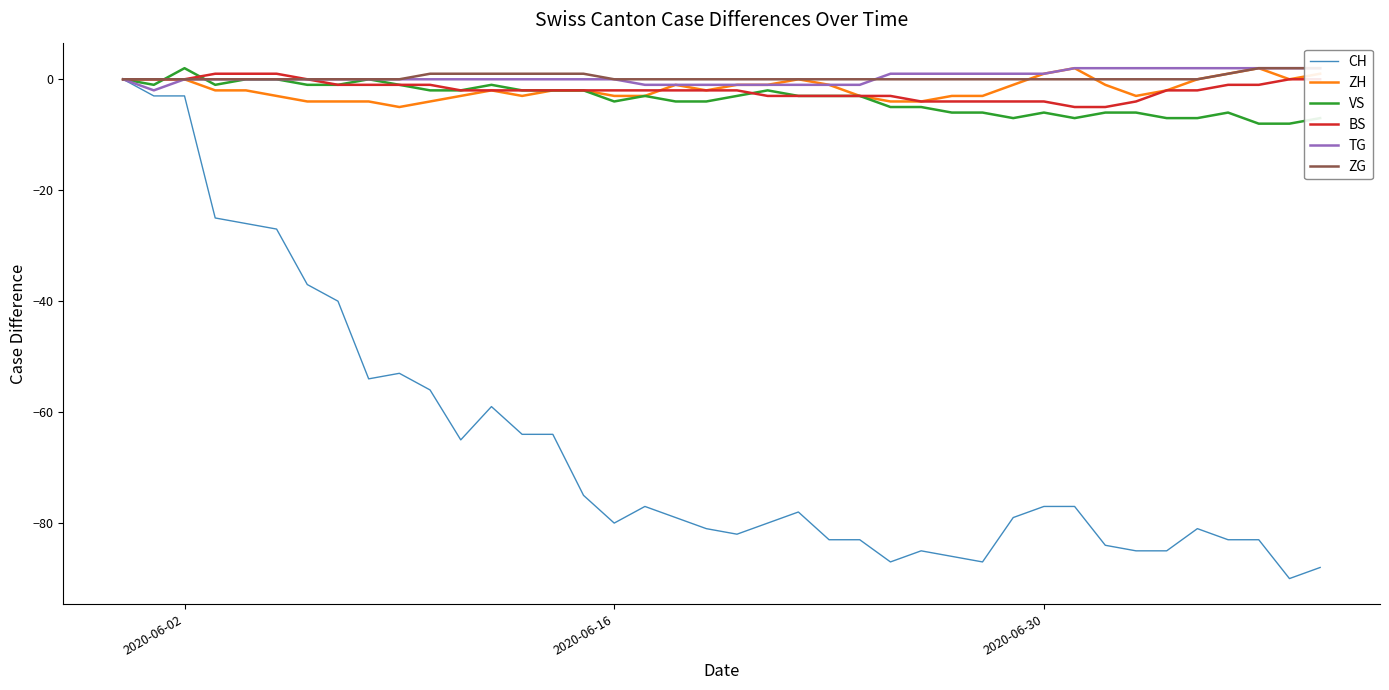

True or false: CH and TG intersect in this chart.

False